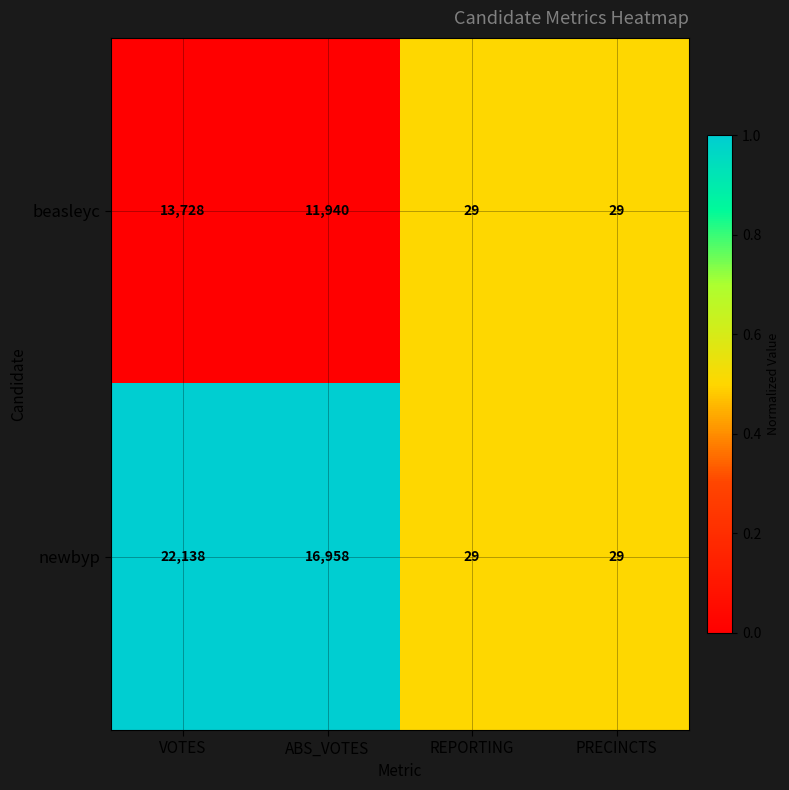

How many series are shown in this chart?

2